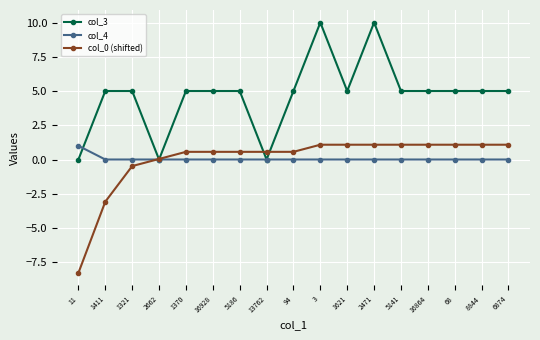

Which series has the largest range (max minus min)?

col_3